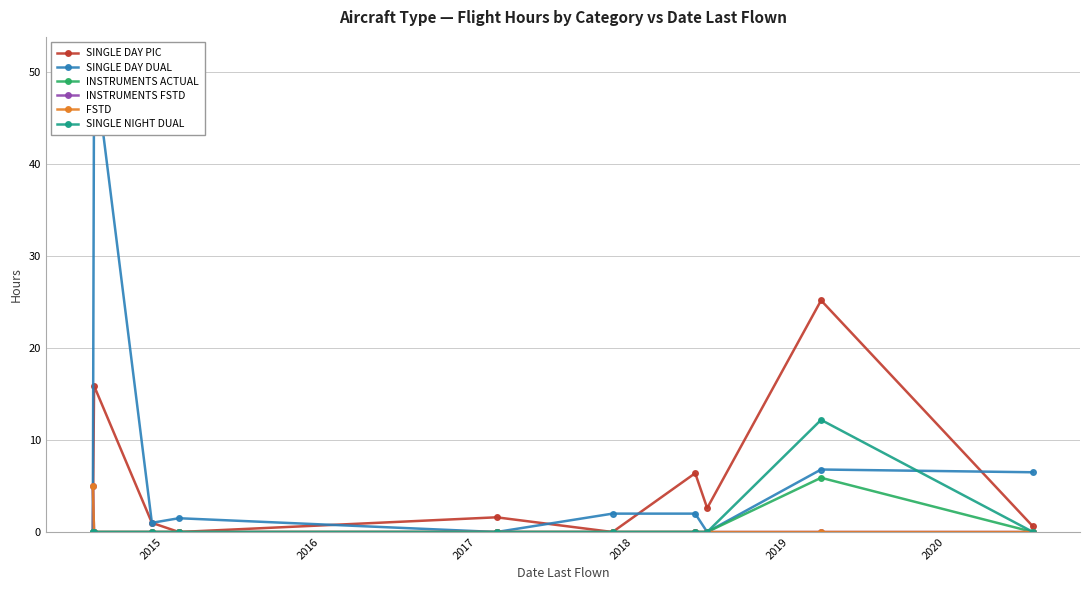

What are all the series names shown in the legend?

SINGLE DAY PIC, SINGLE DAY DUAL, INSTRUMENTS ACTUAL, INSTRUMENTS FSTD, FSTD, SINGLE NIGHT DUAL